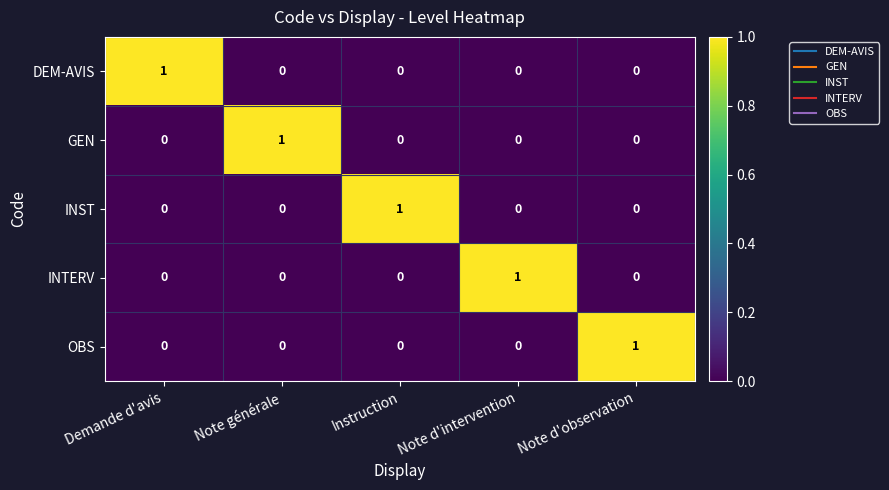

How many series are shown in this chart?

5